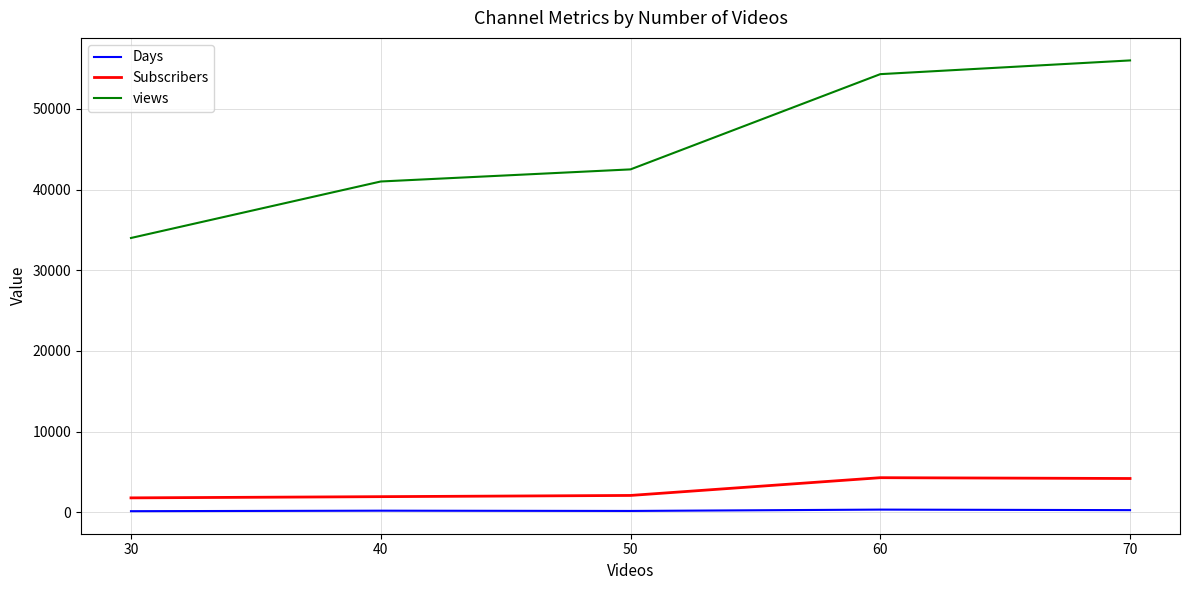

The Subscribers series shows 4200 at 70. True or false?

True